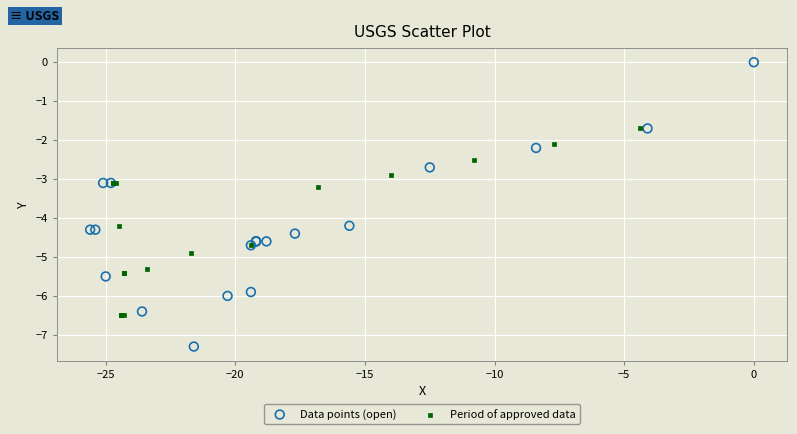

What are all the series names shown in the legend?

Data points (open), Period of approved data